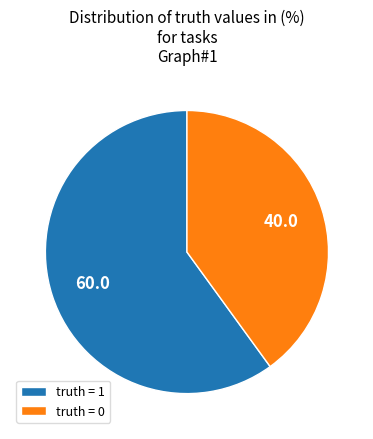

How many segments does this pie chart have?

2